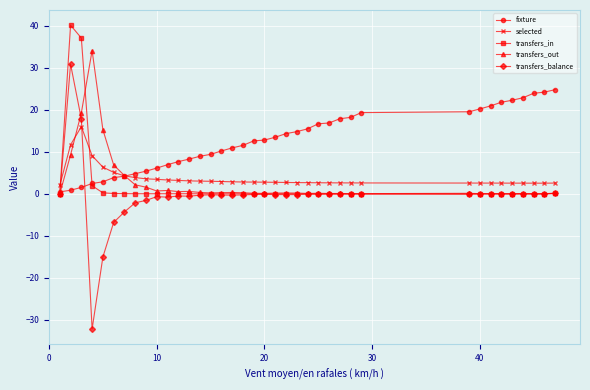

Is this an area chart (filled region under the line)?

No